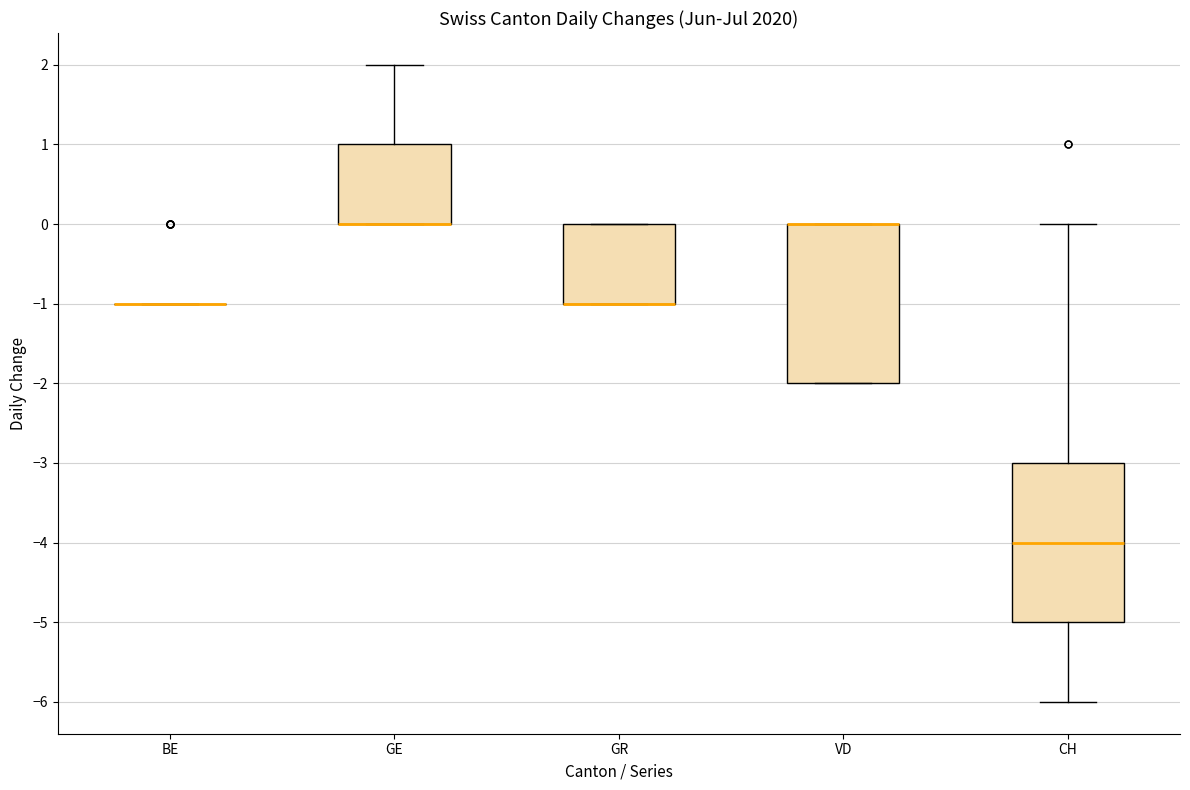

Where does the upper whisker of the box for CH end on the y-axis? The values are not printed on the chart, so give them approximately, as read against the axis.

0